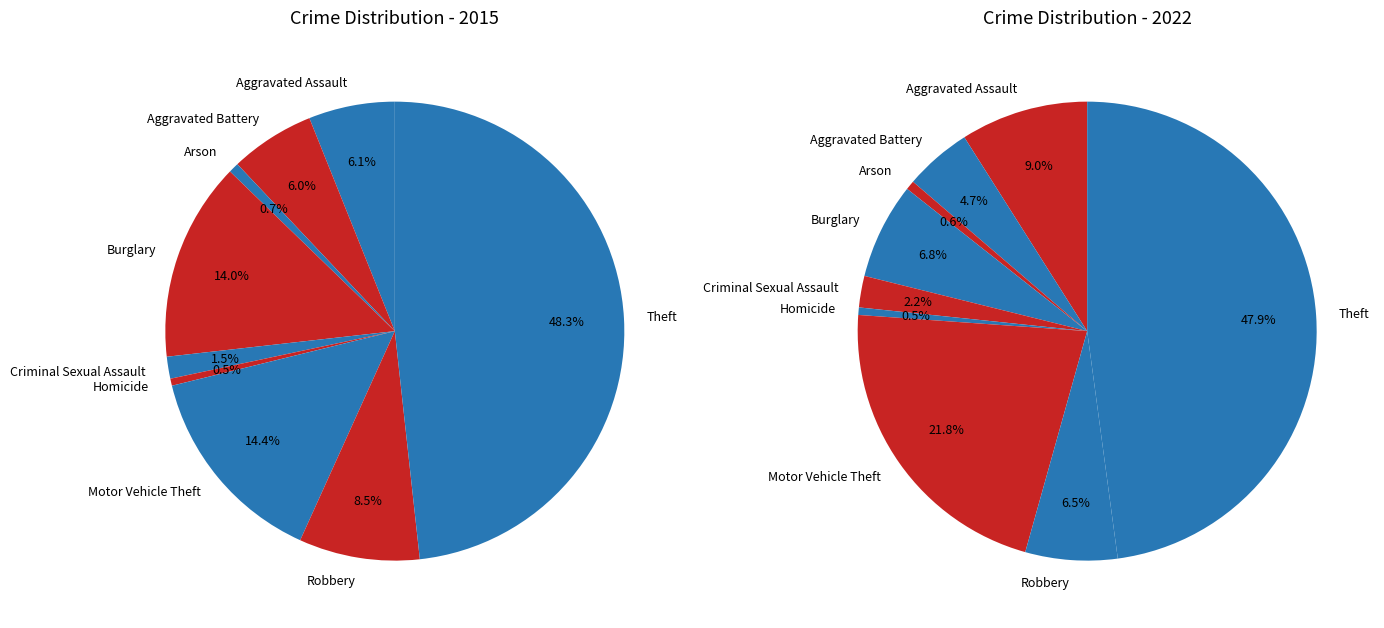

How many slices are in this pie chart?

9